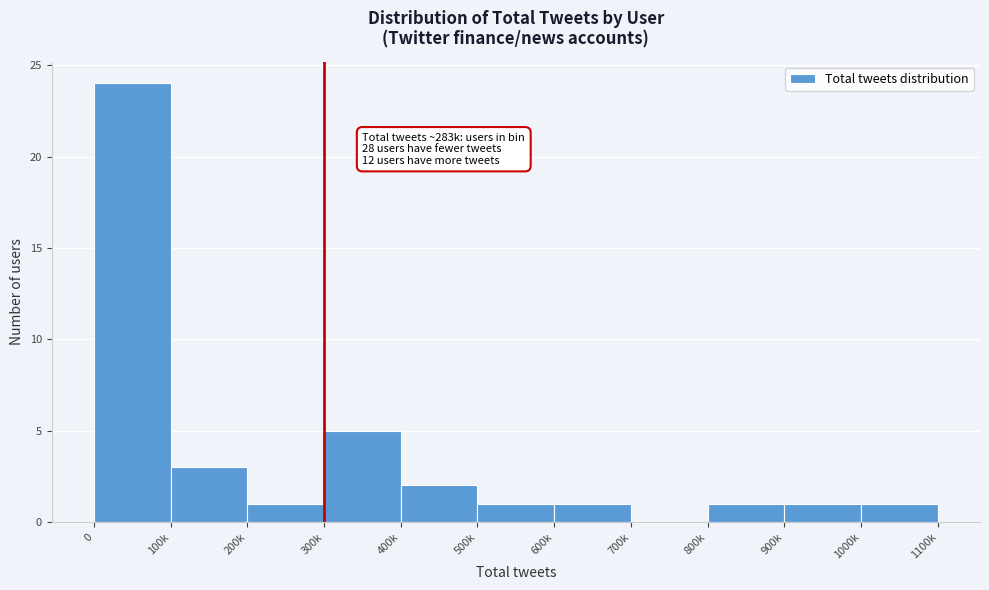

Reading left to right, extract all data points from this chart.

0=24	100k=3	200k=1	300k=5	400k=2	500k=1	600k=1	700k=0	800k=1	900k=1	1000k=1